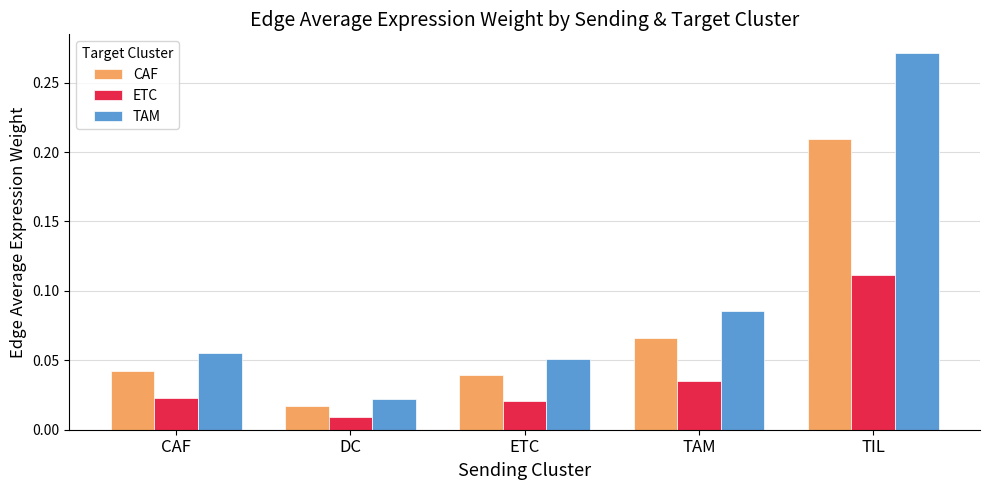

Which category has the highest value in the CAF series?

TIL